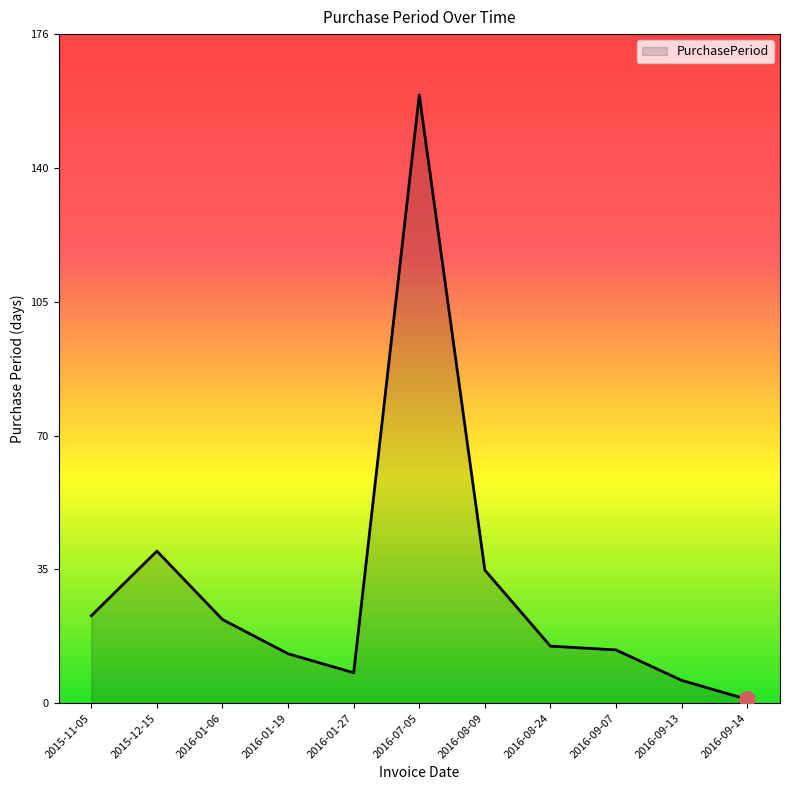

Between 2016-07-05 and 2016-01-19, which is larger?

2016-07-05